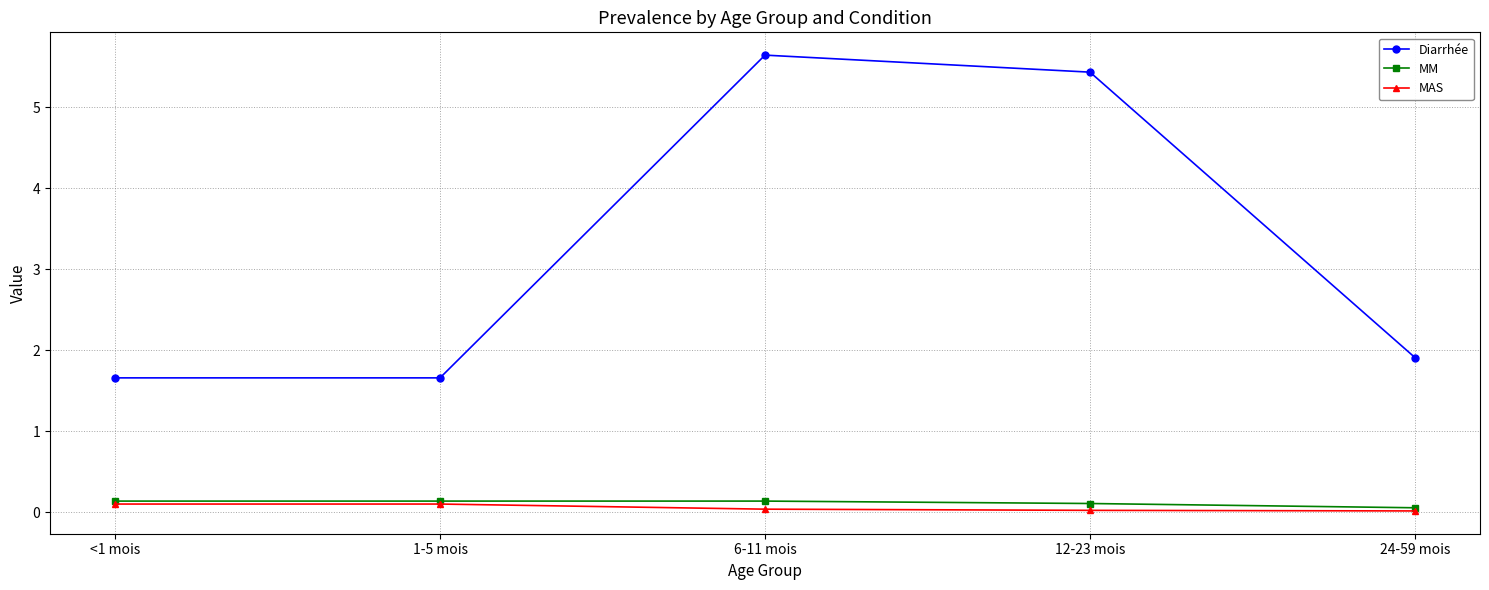

Is the value of MM at 1-5 mois greater than the value of MAS at 24-59 mois?

Yes